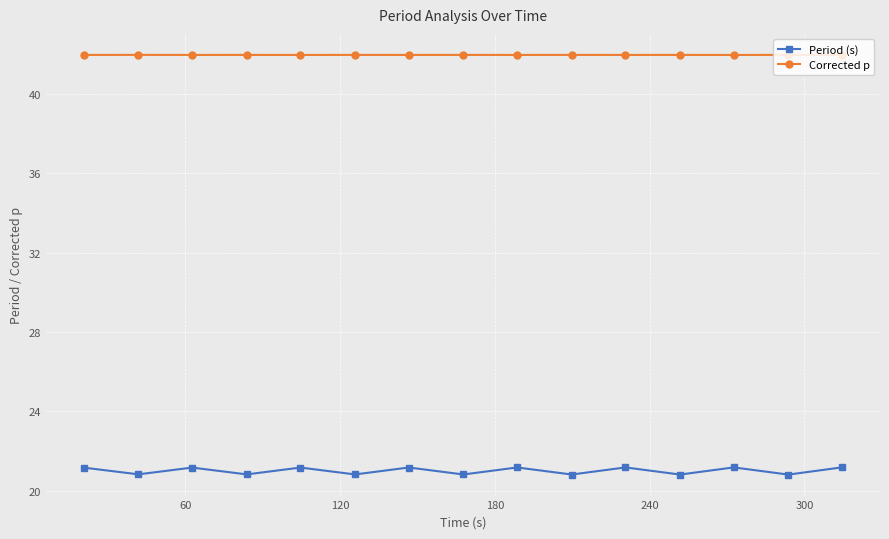

What is the sum of all Period (s) values?

315.0